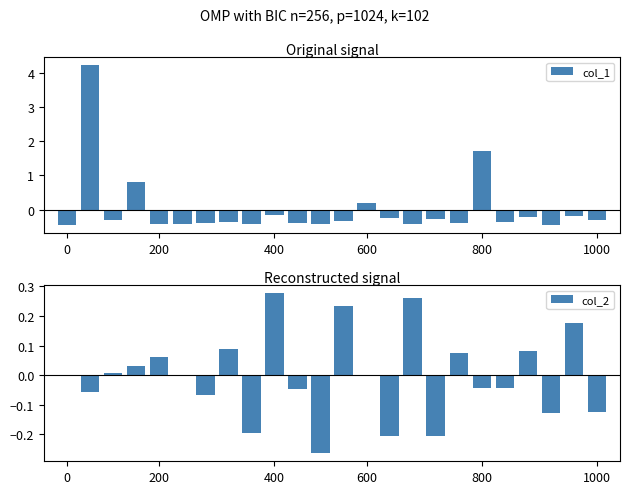

What is the difference between the maximum and minimum values in the col_1 series?

4.7